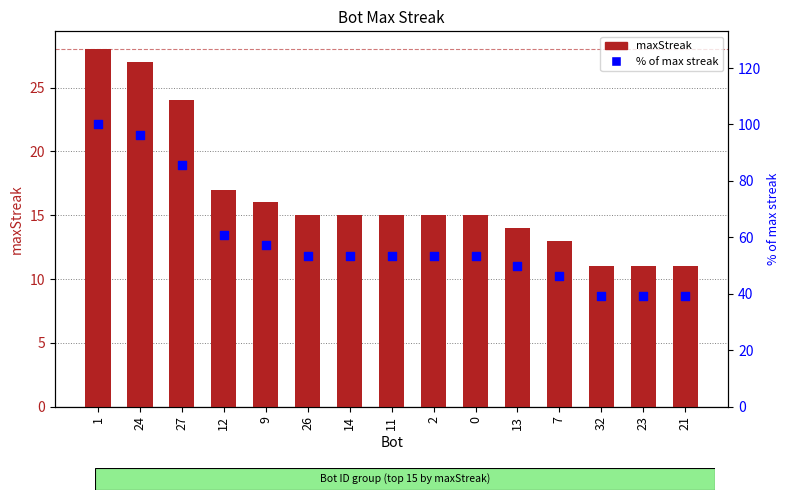

Which series has the largest total across all categories?

% of max streak